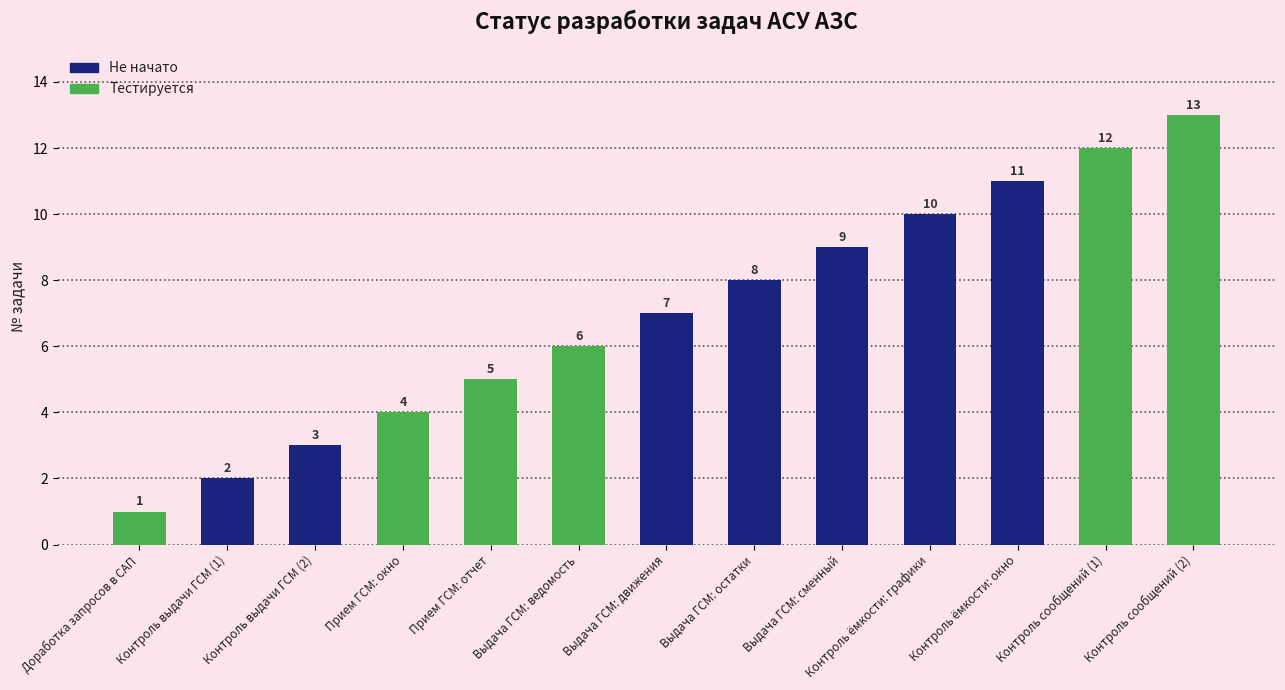

List the labels in order of value, largest first.

Контроль сообщений (2), Контроль сообщений (1), Контроль ёмкости: окно, Контроль ёмкости: графики, Выдача ГСМ: сменный, Выдача ГСМ: остатки, Выдача ГСМ: движения, Выдача ГСМ: ведомость, Прием ГСМ: отчет, Прием ГСМ: окно, Контроль выдачи ГСМ (2), Контроль выдачи ГСМ (1), Доработка запросов в САП